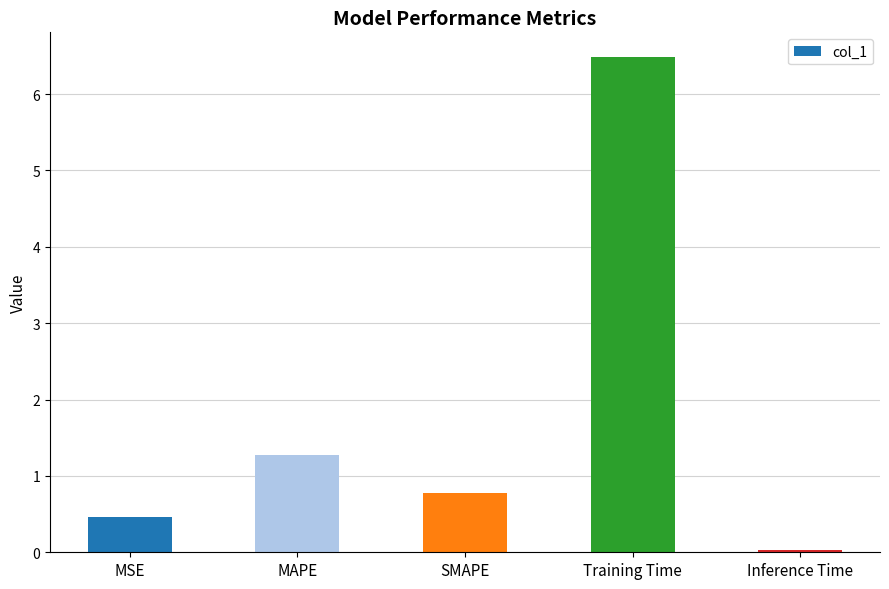

Is it true that the value at MSE is 0.5?

True